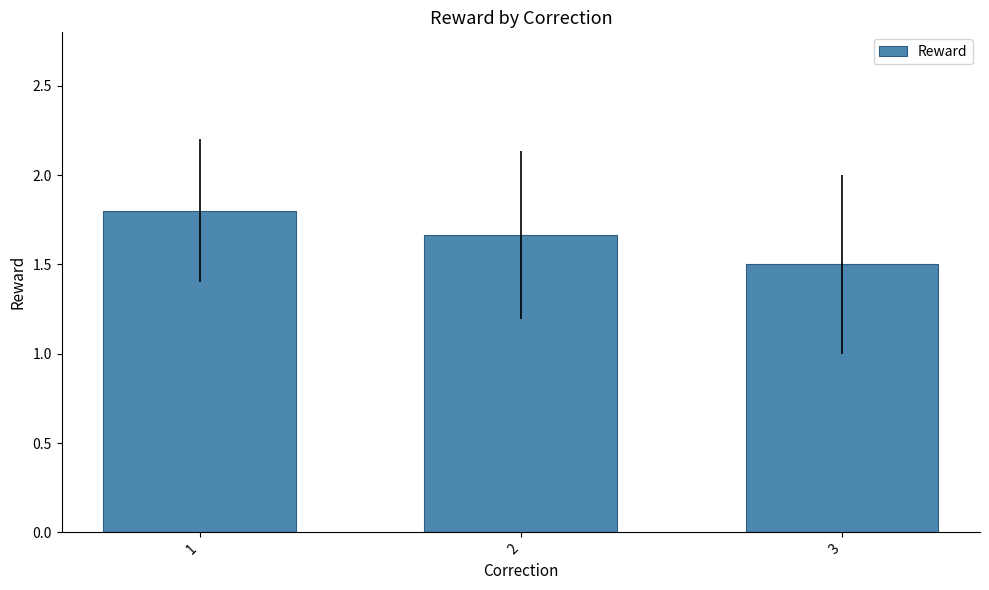

Are the bars grouped side by side (vs. stacked)?

No